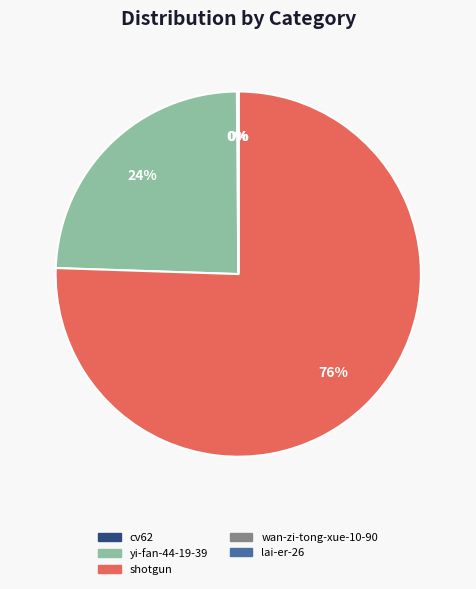

What is the majority slice?

shotgun